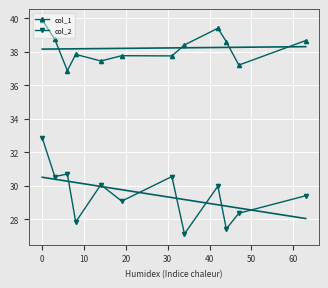

What is the highest value of the col_1 series?

39.9